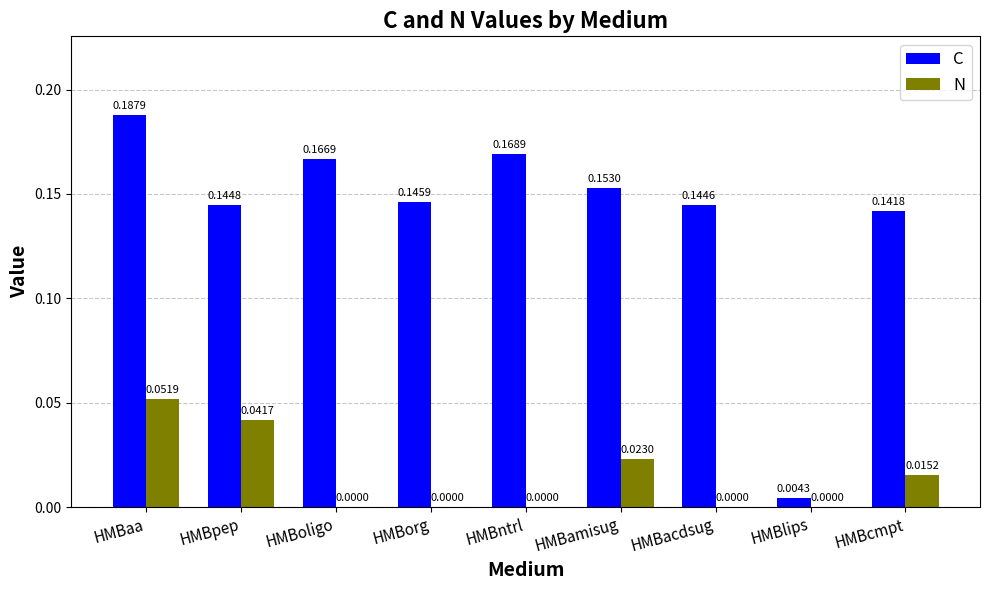

Which series changed the most between HMBaa and HMBlips?

C